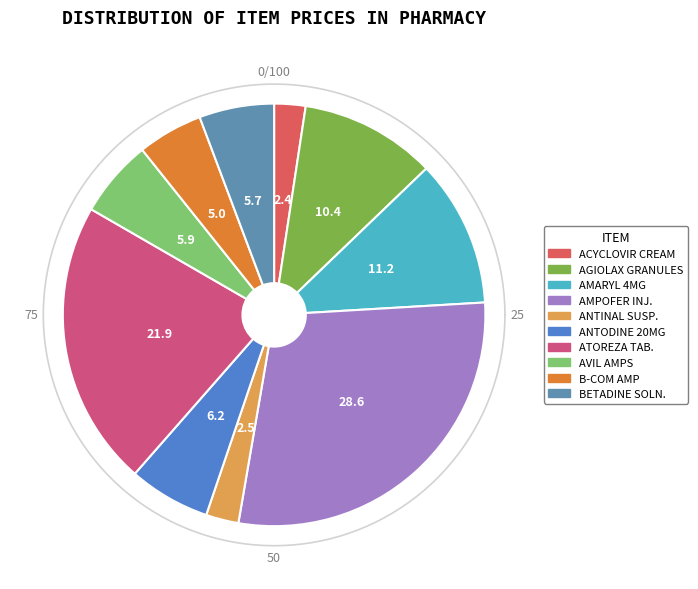

Is there a majority slice in this chart?

No